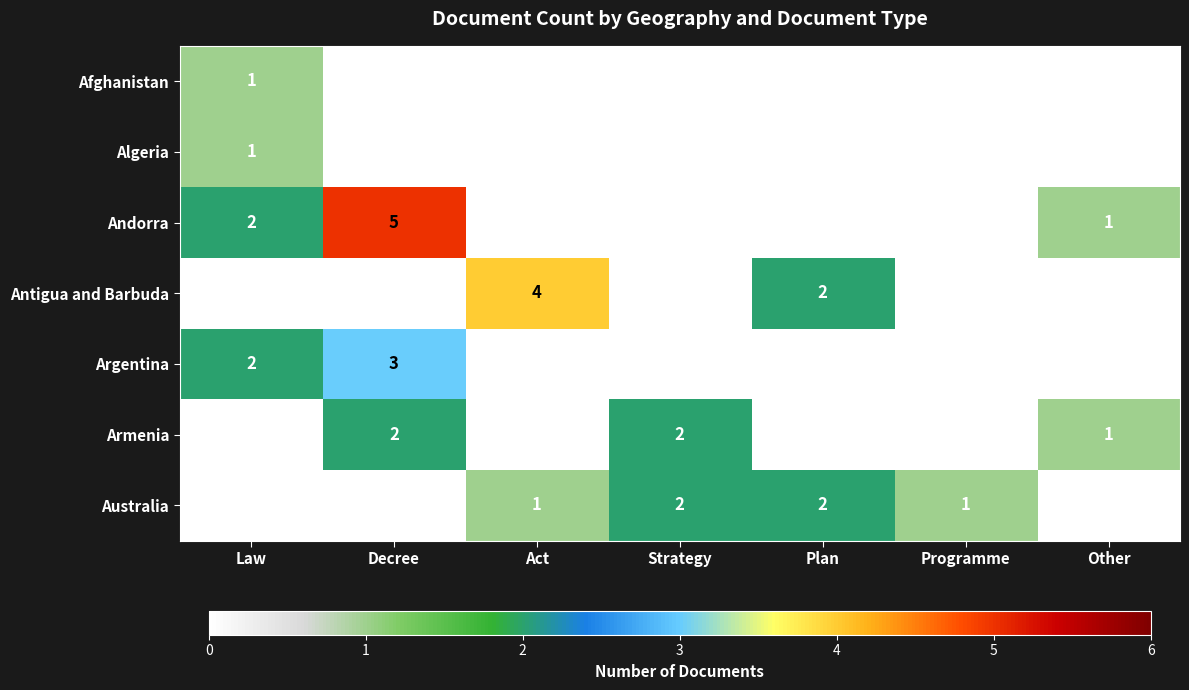

What is the spread (max minus min) of values at Decree?

5